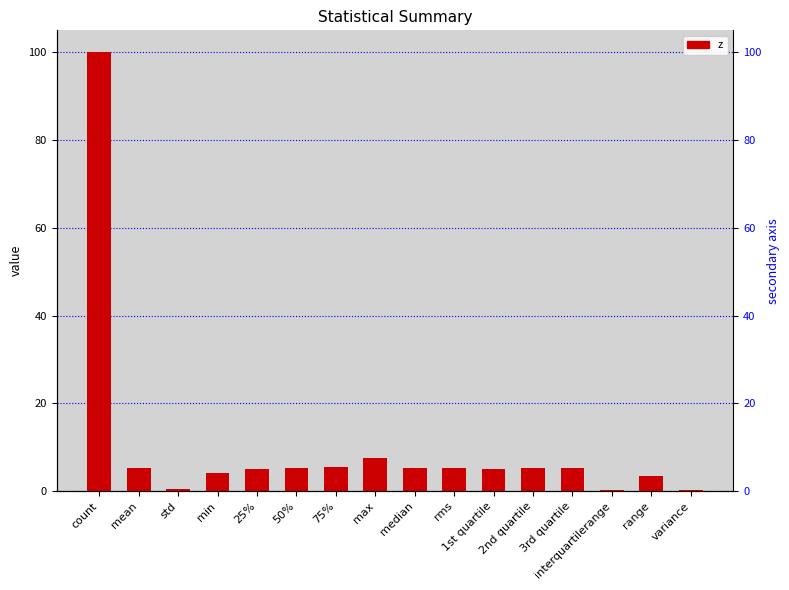

What is the ratio of the value at range to the value at 3rd quartile?

0.7